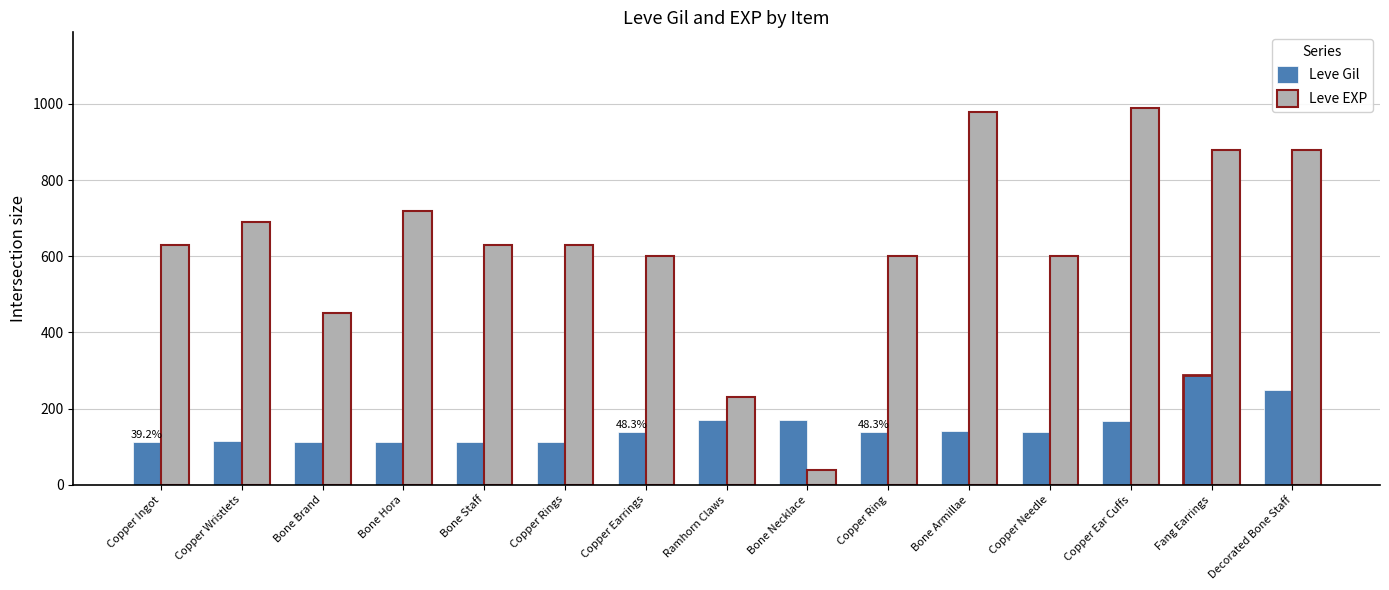

What is the spread (max minus min) of values at Copper Ear Cuffs?

822